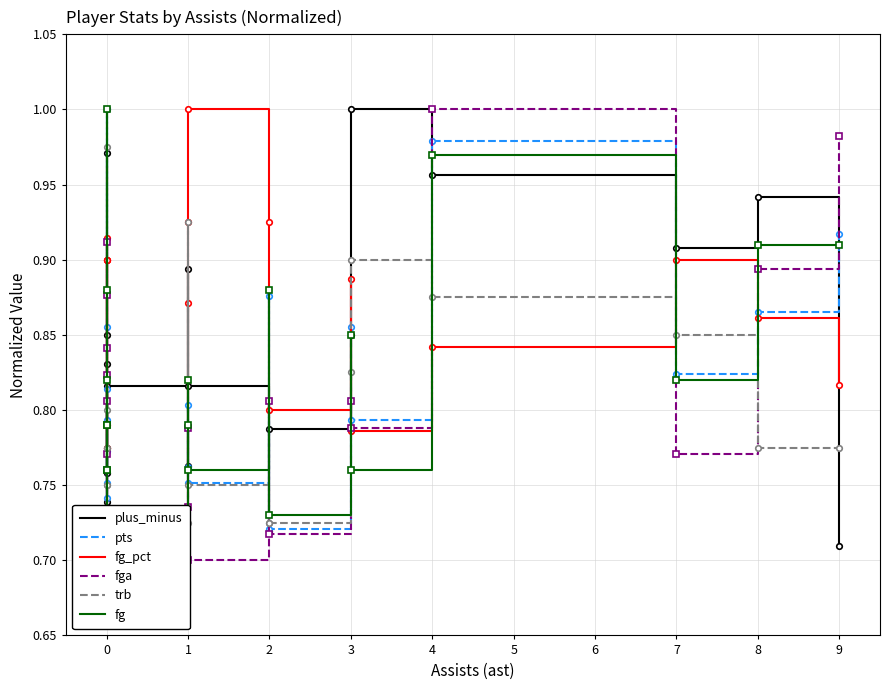

What is the value of the fga point at the 18th from the left?

0.8